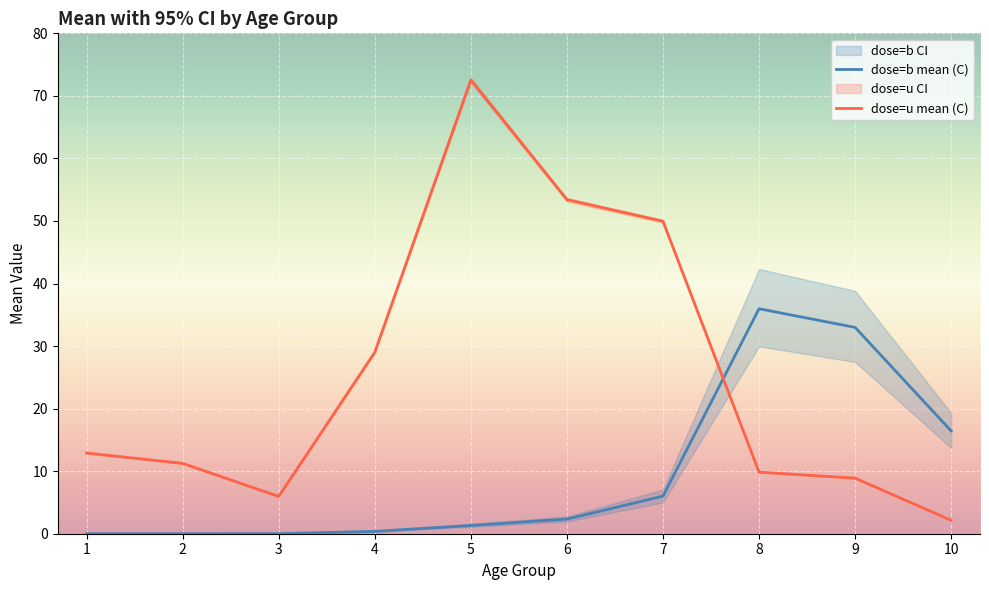

What is the value of the dose_u_C_mean point at the 10th from the left?

2.1